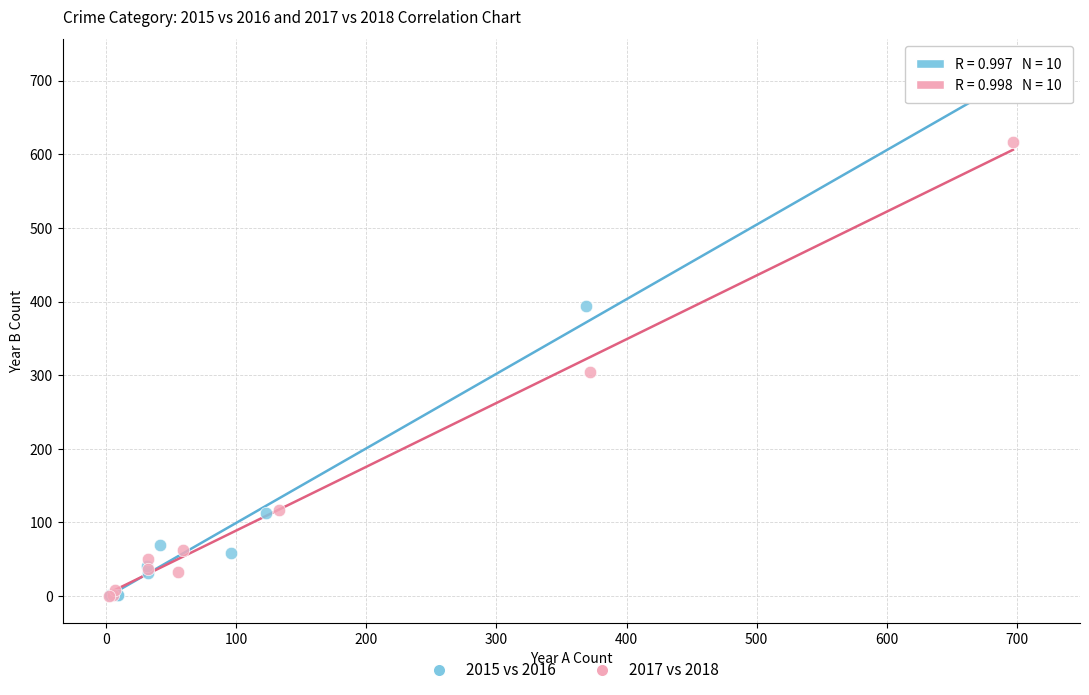

Which series has the largest Y range (max minus min)?

2015 vs 2016